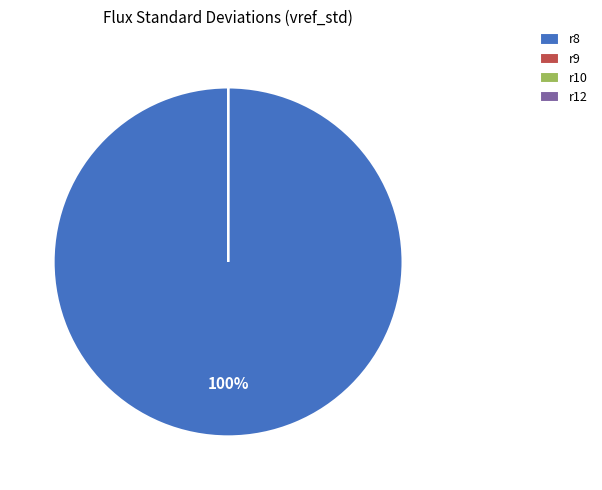

To the nearest percent, what is the difference between the largest and smallest slice percentages?

100%